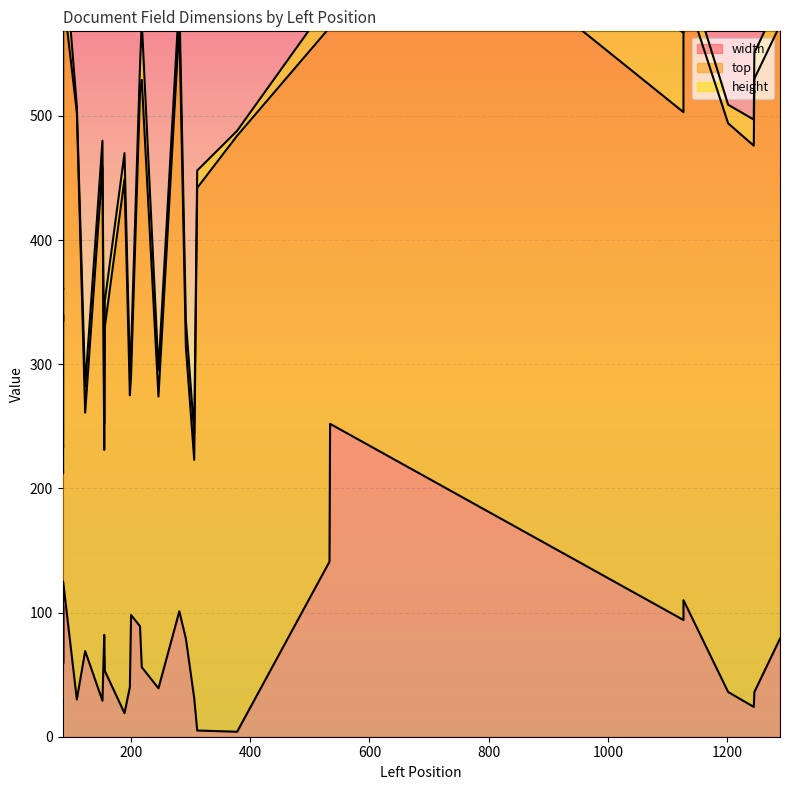

List the series in order of their peak value, lowest first.

height, width, top